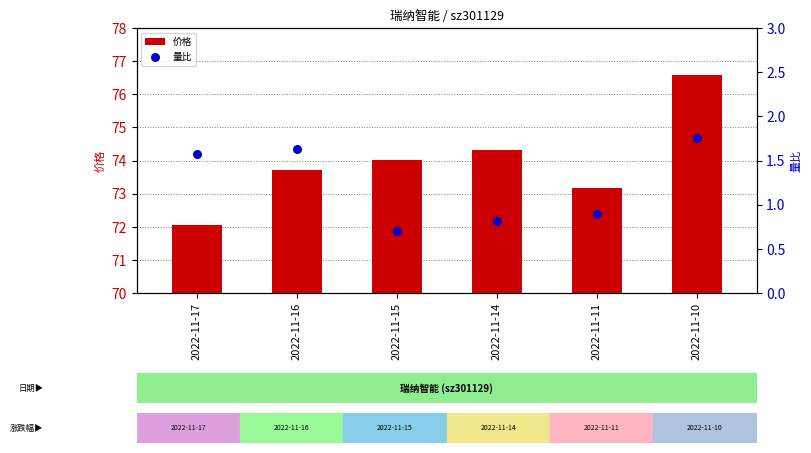

Which series reaches the maximum Y coordinate?

价格